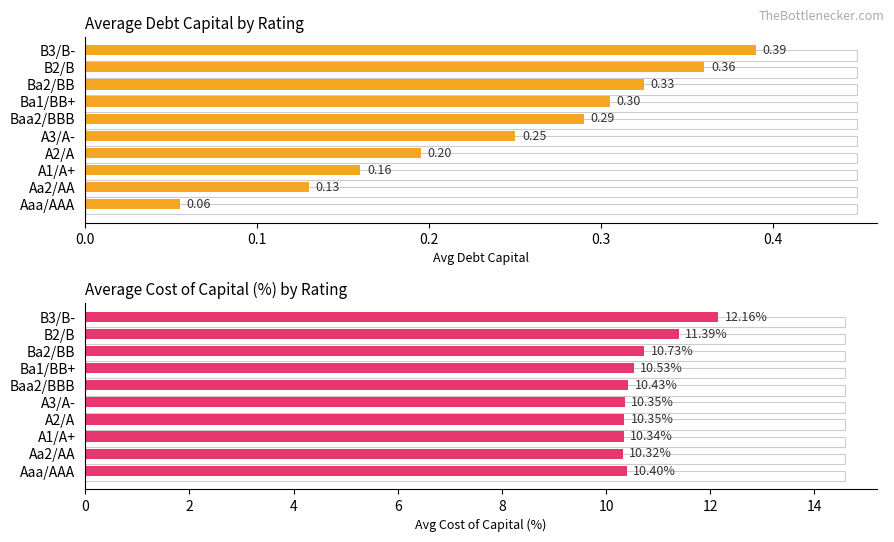

At how many categories does at least one series exceed 1?

10